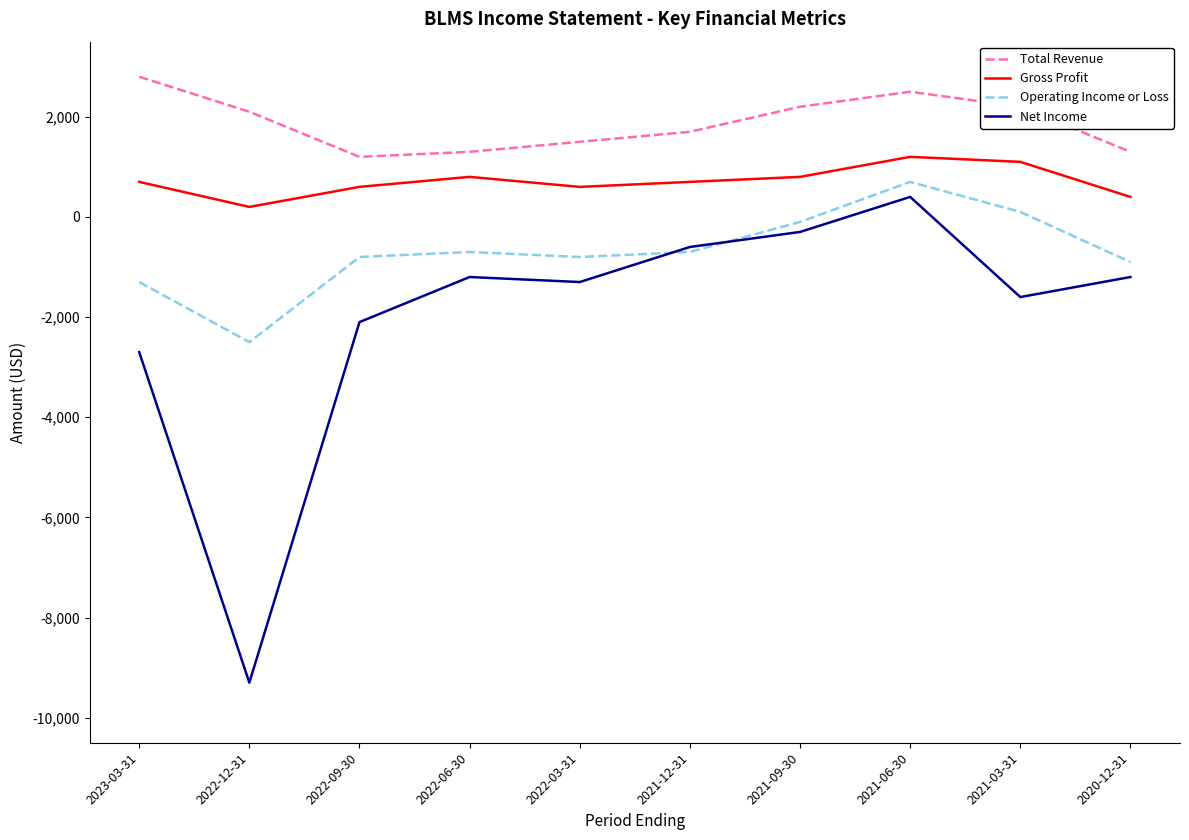

What is the approximate value of Gross Profit at 2023-03-31, to the nearest 50?

700